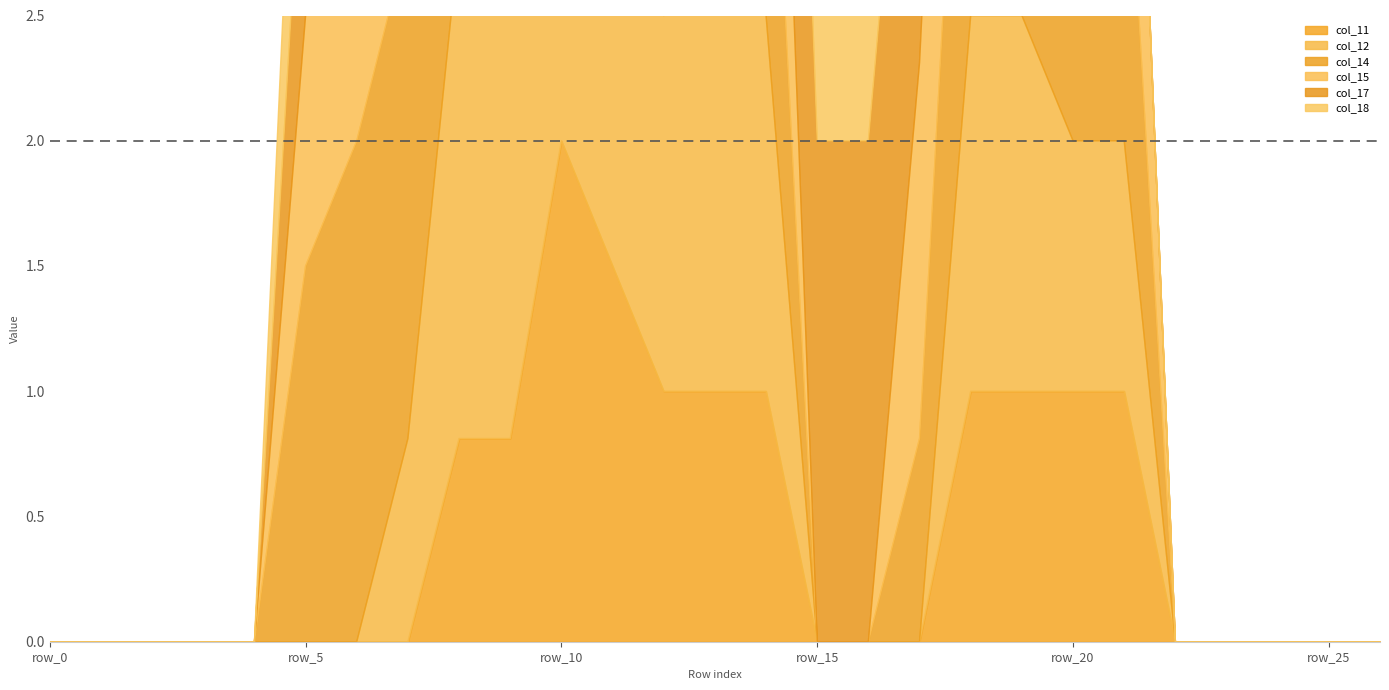

Rank the series at row_7 from lowest to highest value.

col_11, col_12, col_15, col_18, col_14, col_17